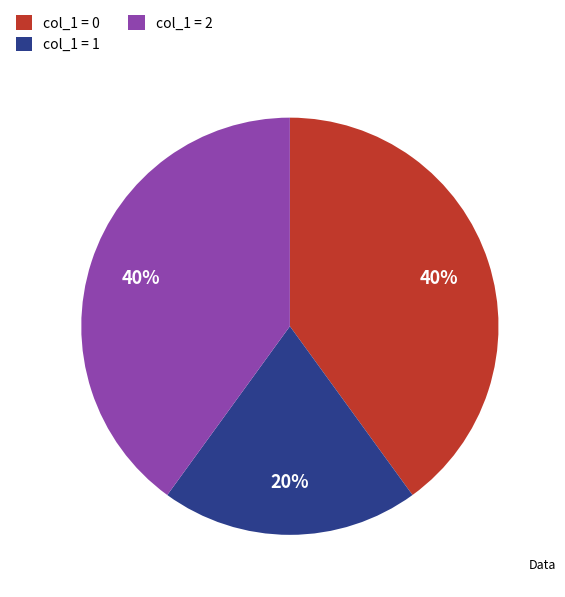

Is the sum of col_1 = 2 and col_1 = 0 greater than half?

Yes